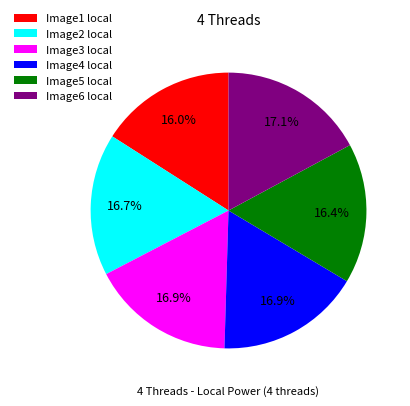

The Image3 local slice represents 10% of the pie. True or false?

False